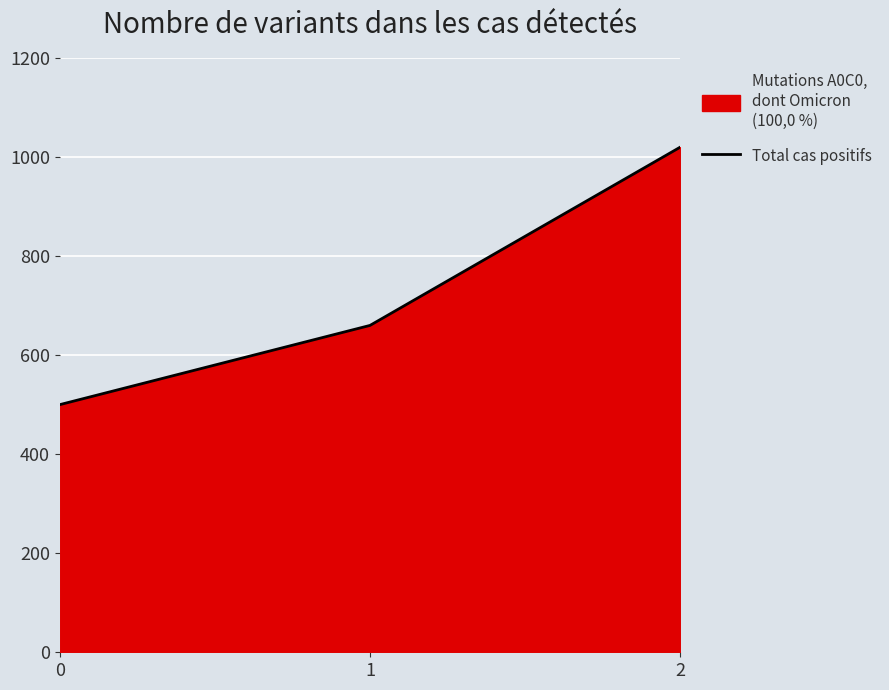

List the labels in order of value, largest first.

2, 1, 0